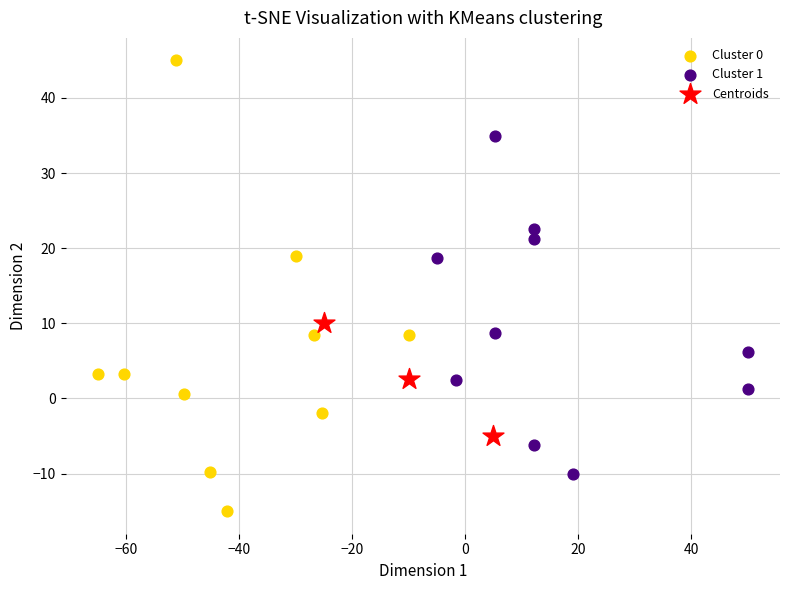

Which series has the widest spread of Y values?

Cluster 0